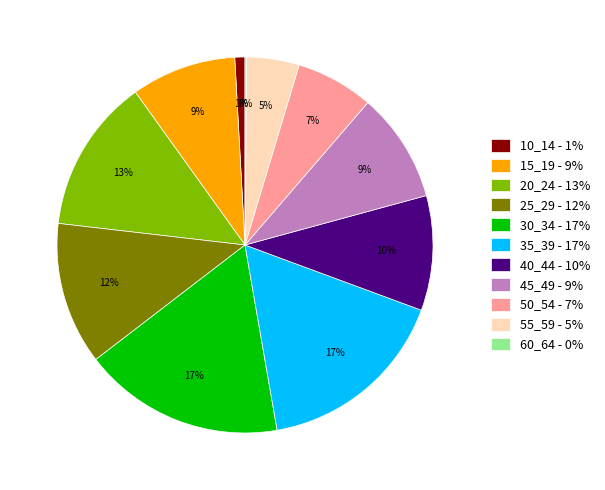

Which has a higher value, 30_34 - 17% or 40_44 - 10%?

30_34 - 17%